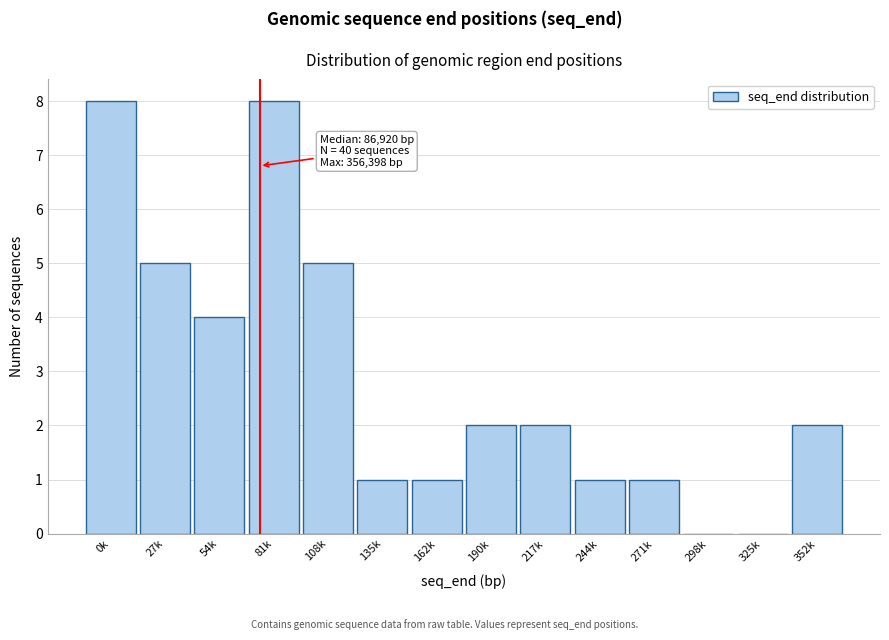

Reading left to right, transcribe all the data shown in this chart.

0k=8	27k=5	54k=4	81k=8	108k=5	135k=1	162k=1	190k=2	217k=2	244k=1	271k=1	298k=0	325k=0	352k=2